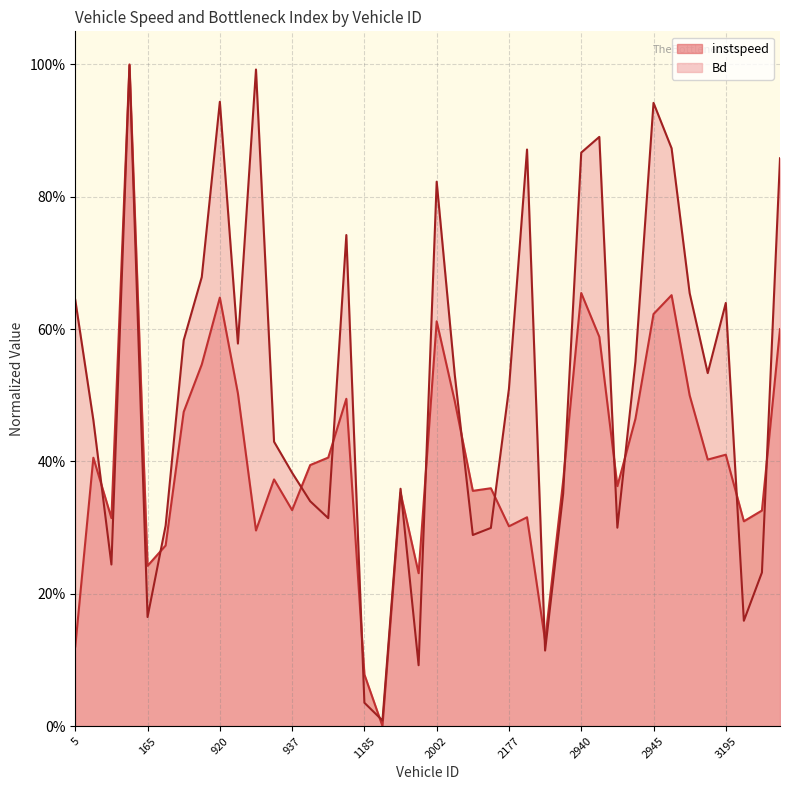

Rank the series by their maximum value, from lowest to highest.

Bd, instspeed